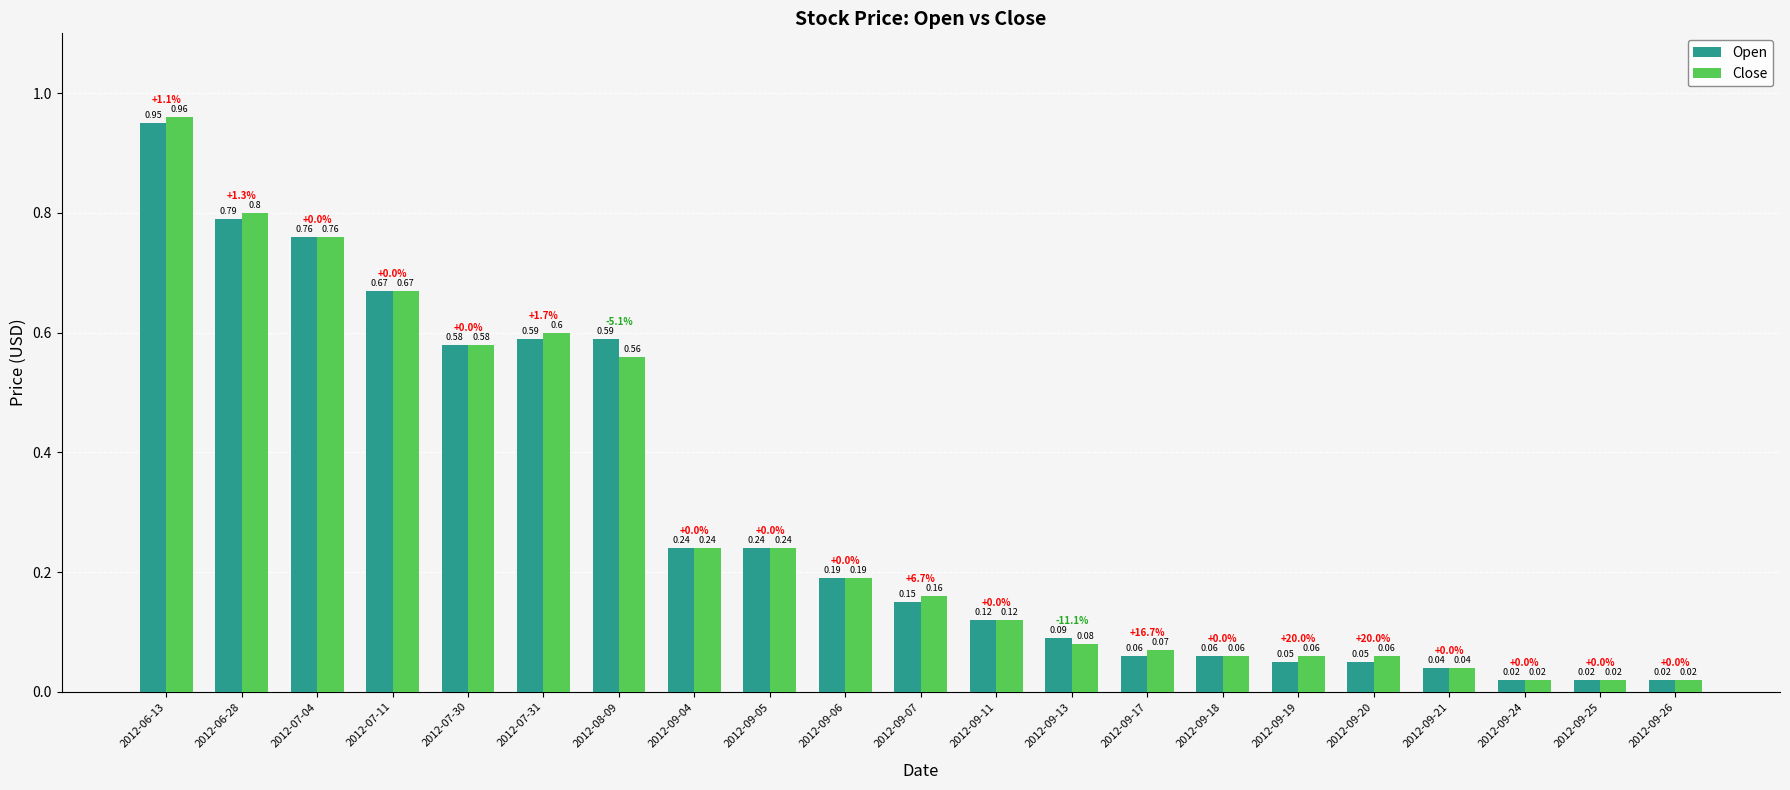

Which category has the highest value in the Open series?

2012-06-13